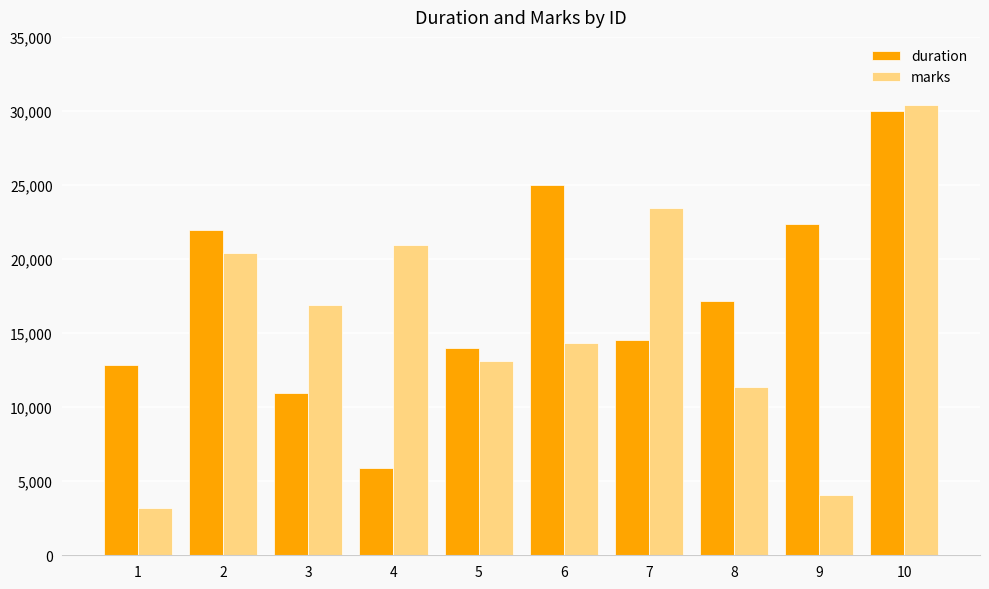

How many bars are there in each group?

2